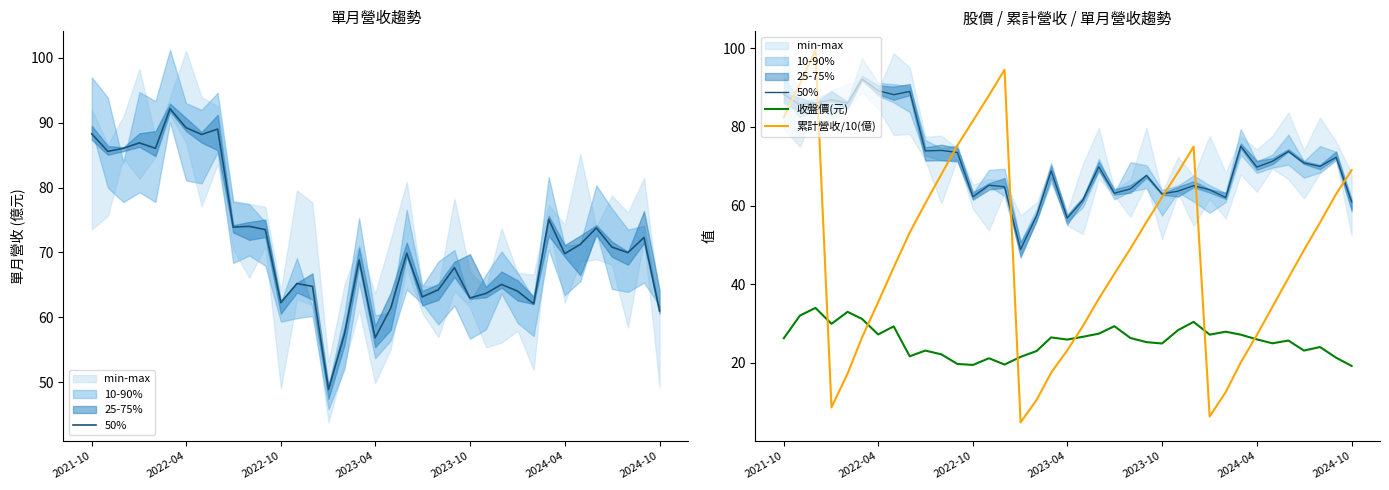

At which label does 50% first exceed 69?

2021-10